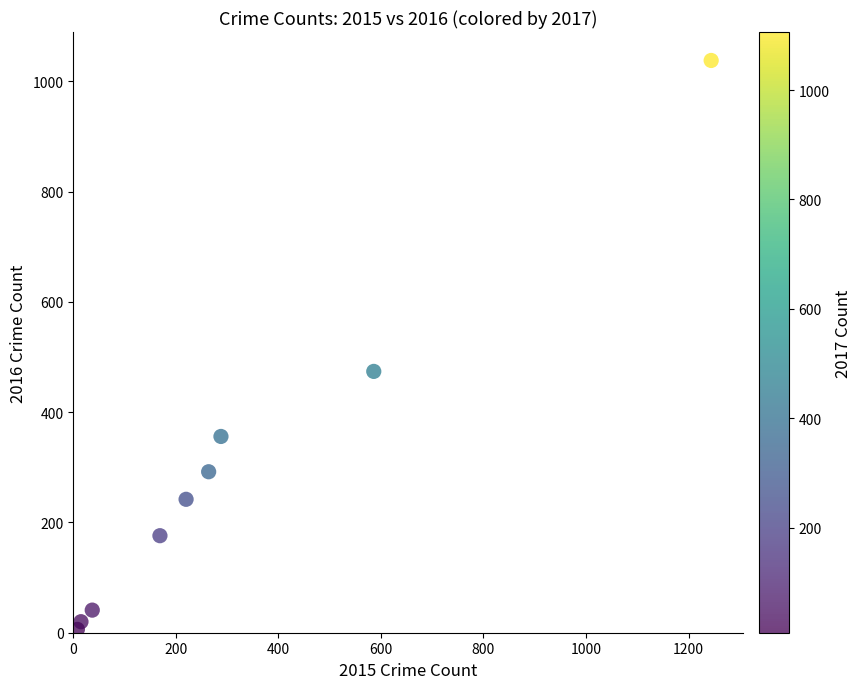

What Y value in the scatter plot is closest to 522?

474